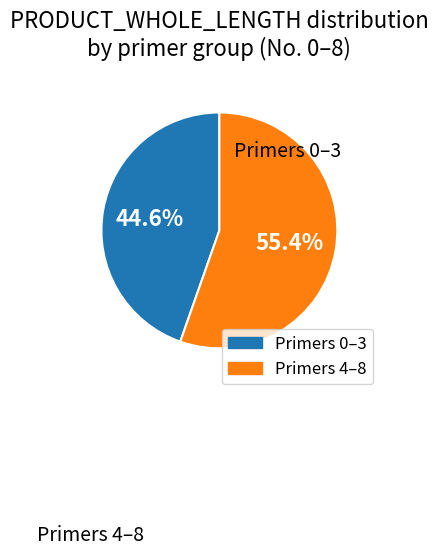

Is there a majority slice in this chart?

Yes